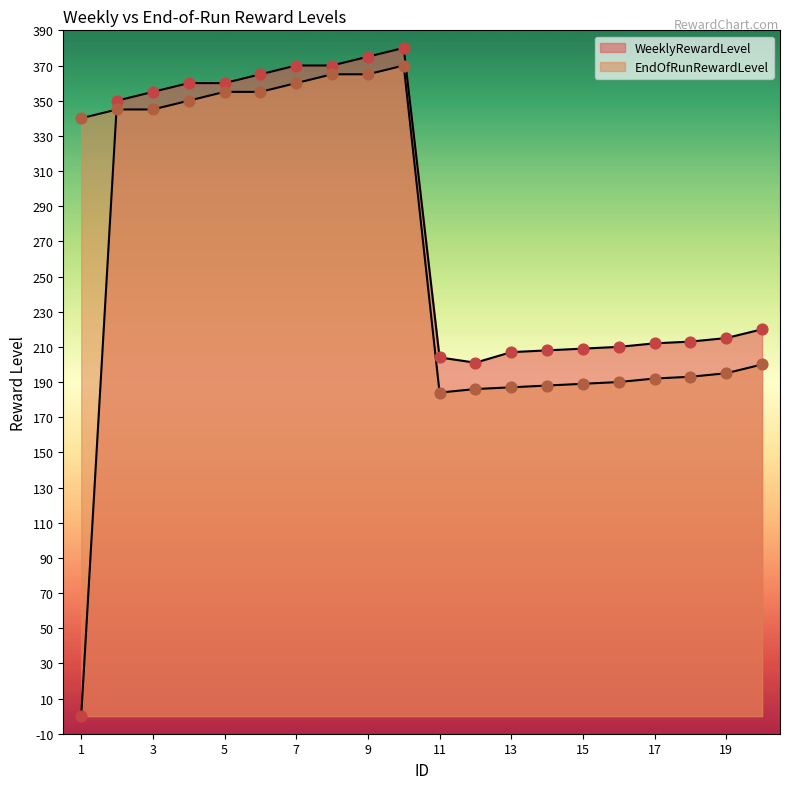

Which series reaches the maximum Y coordinate?

WeeklyRewardLevel